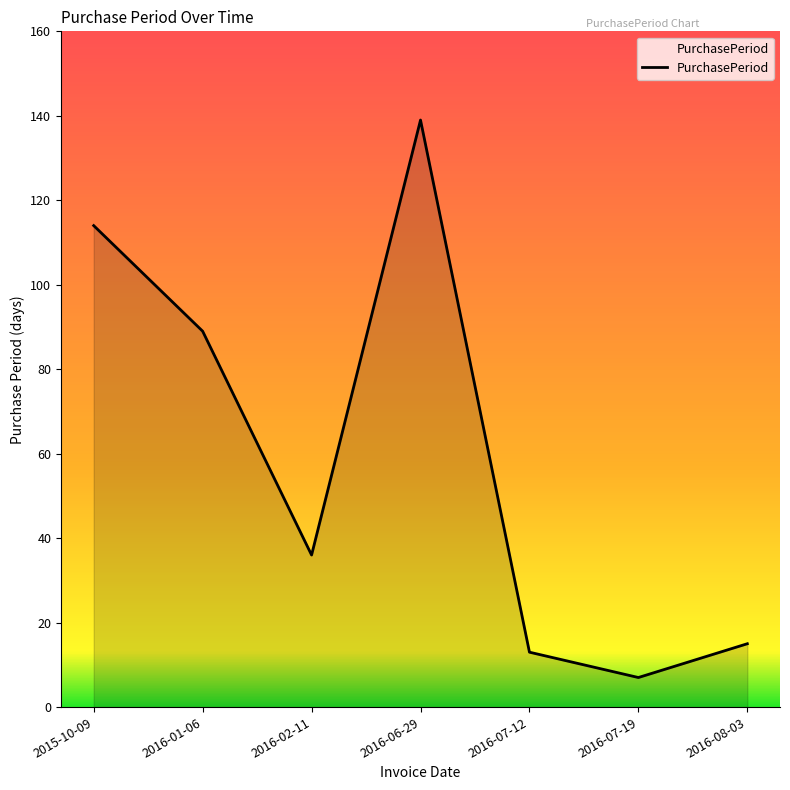

What is the sum of the values at 2016-07-12 and 2016-08-03?

28